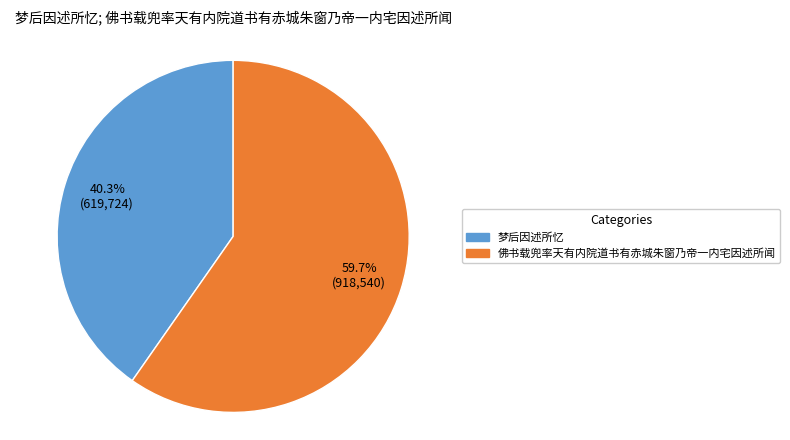

Approximately how many times larger is the value at 佛书载兜率天有内院道书有赤城朱窗乃帝一内宅因述所闻 compared to 梦后因述所忆?

1.5